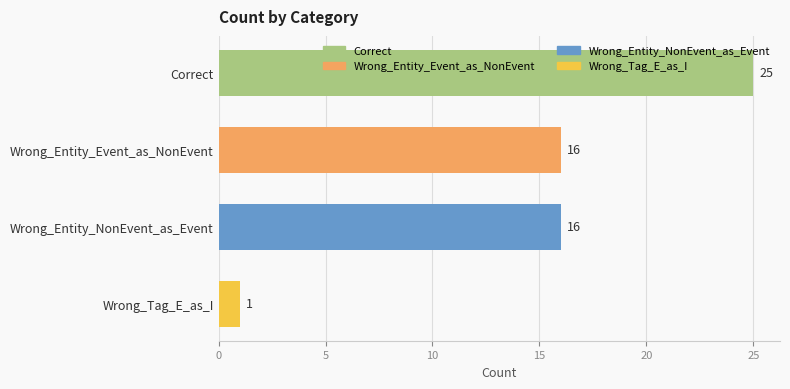

Count the values in the range 16 to 25.

3